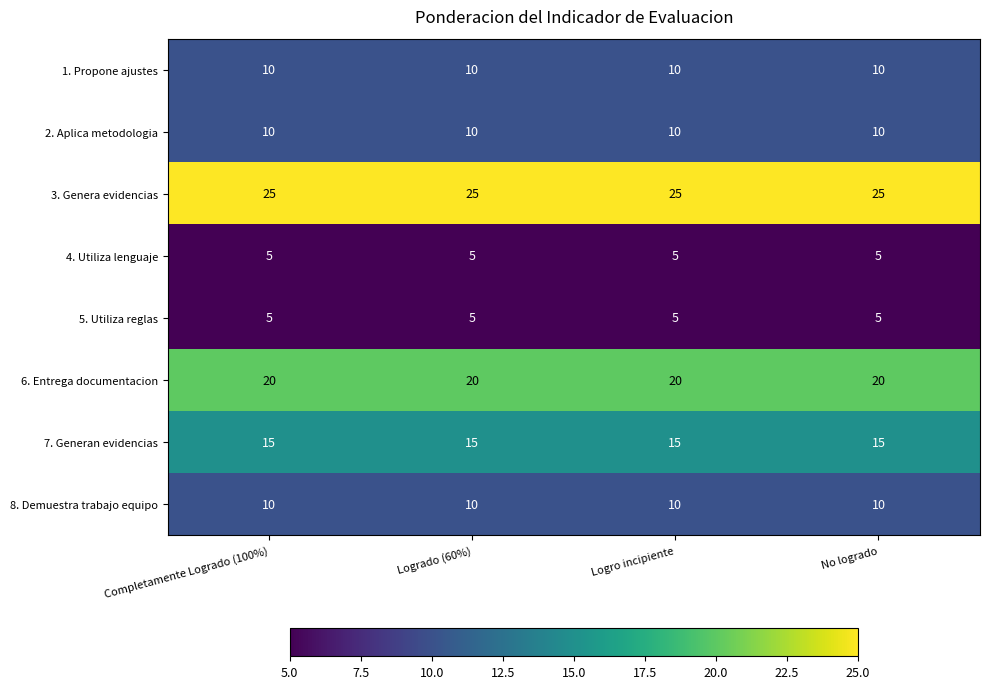

At how many categories does at least one series exceed 6?

4